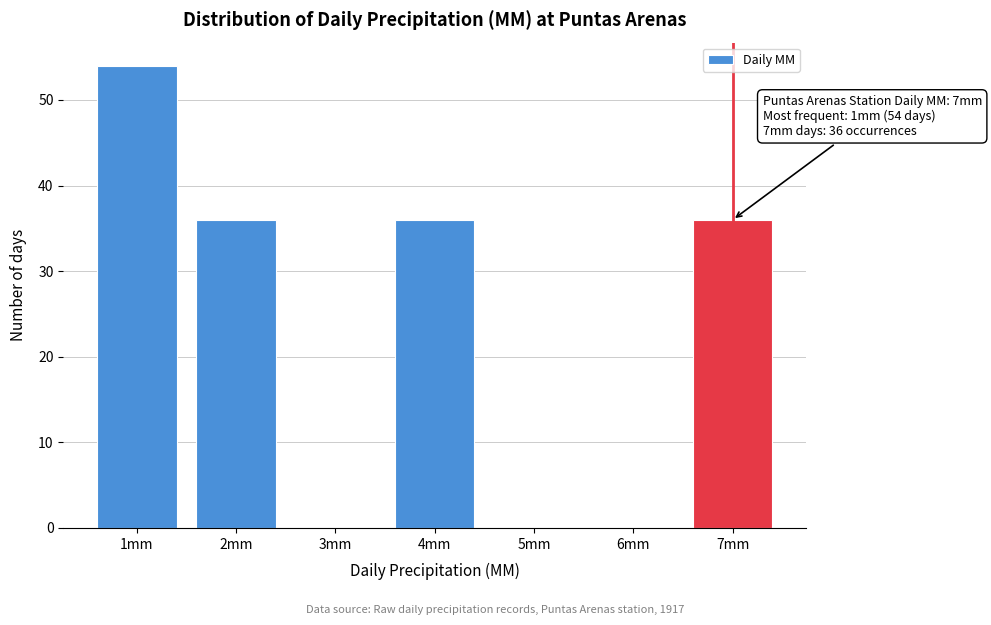

Over which range of the x-axis is the bar tallest?

0.5 to 1.5